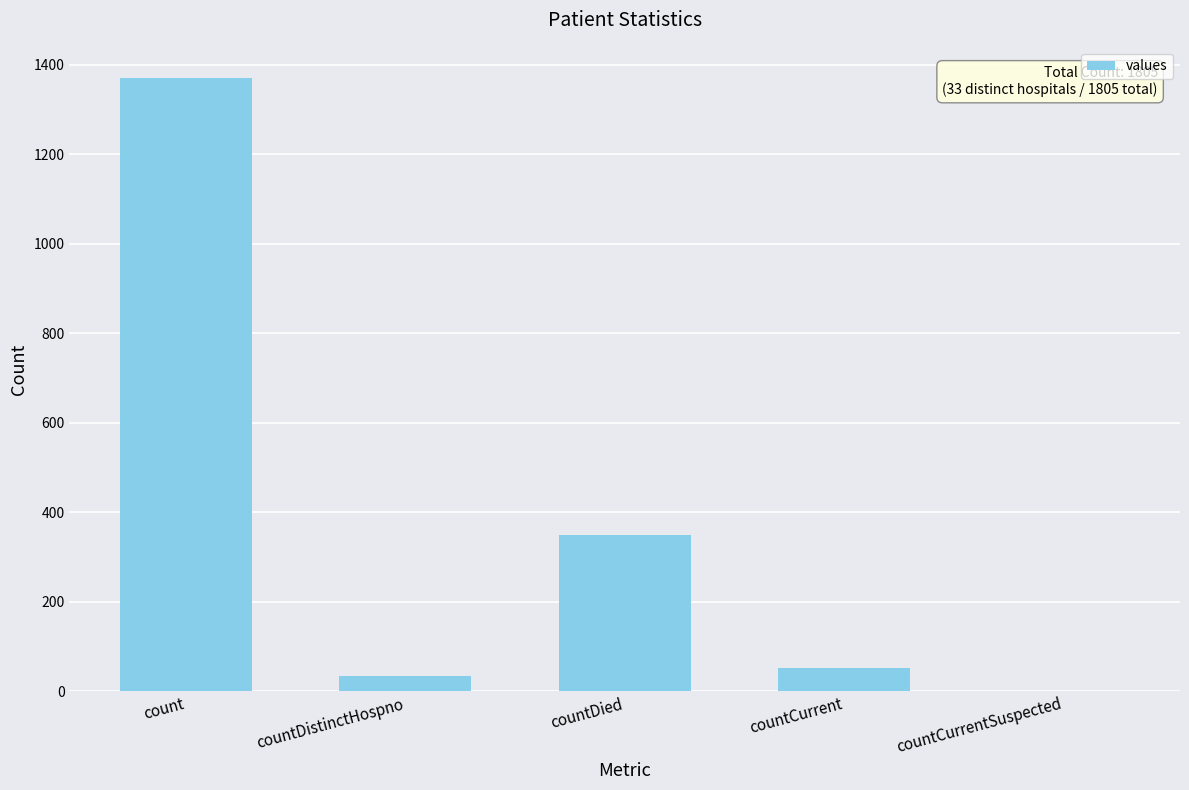

What is the sum of all values?

1805